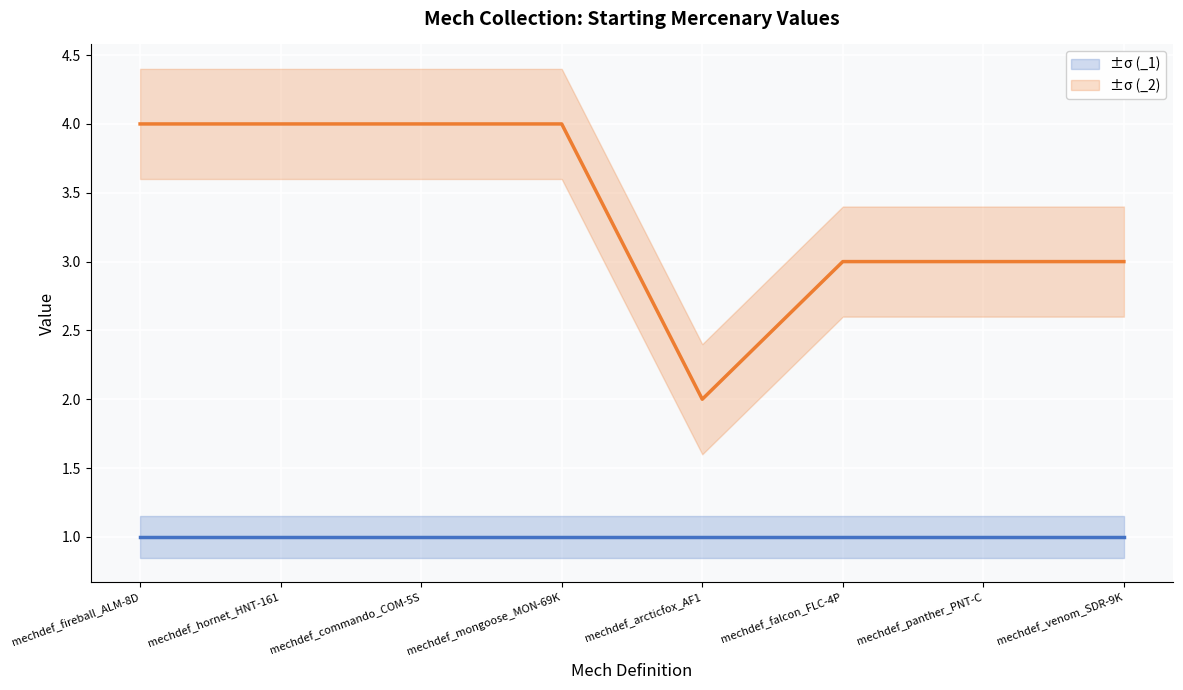

Between mechdef_arcticfox_AF1 and mechdef_mongoose_MON-69K, which is larger?

mechdef_mongoose_MON-69K